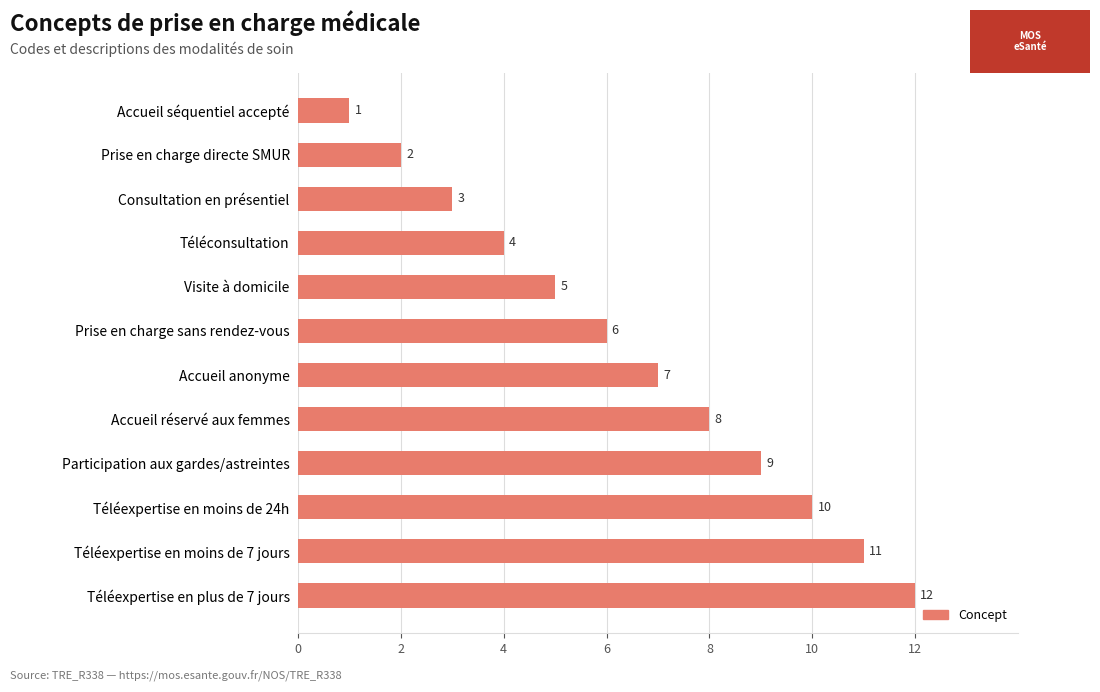

What is the change in value from Prise en charge sans rendez-vous to Accueil séquentiel accepté?

-5